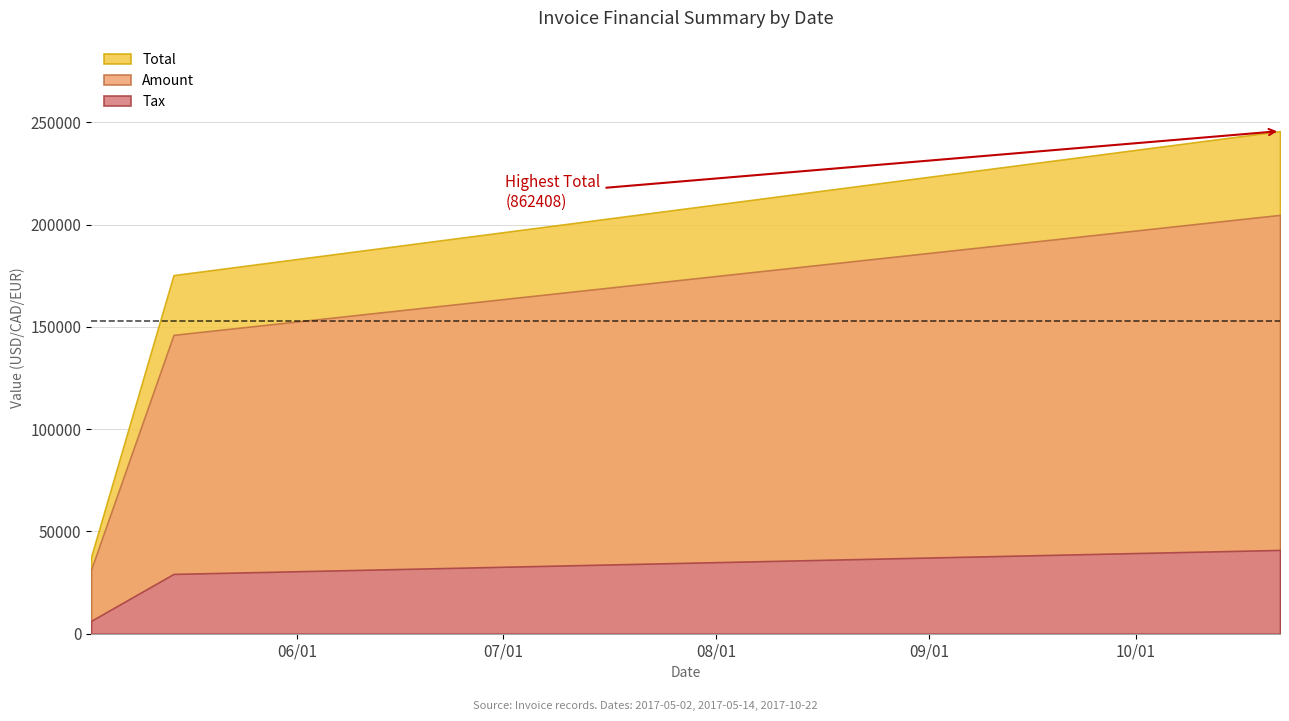

Which series has the largest range (max minus min)?

Total